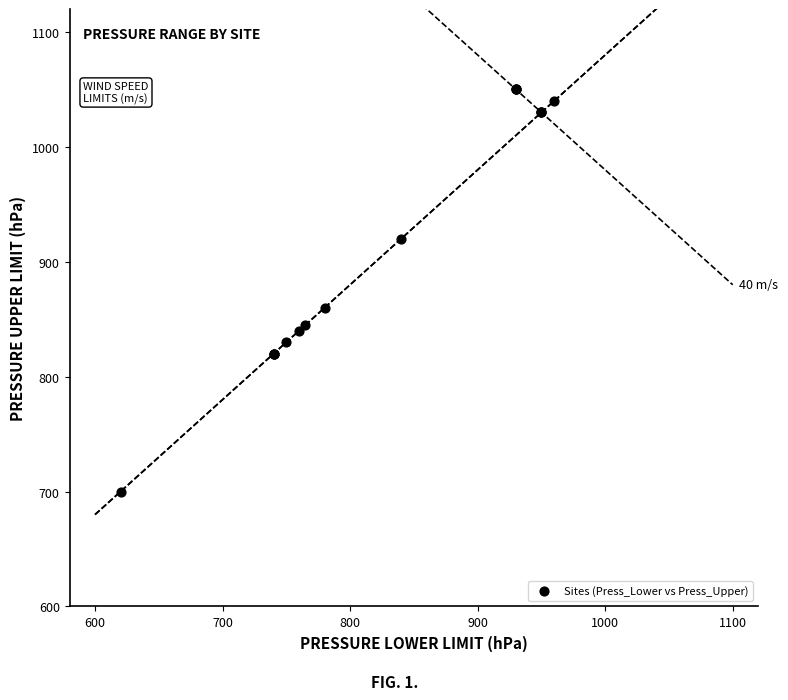

What Y value in the scatter plot is closest to 875?

860